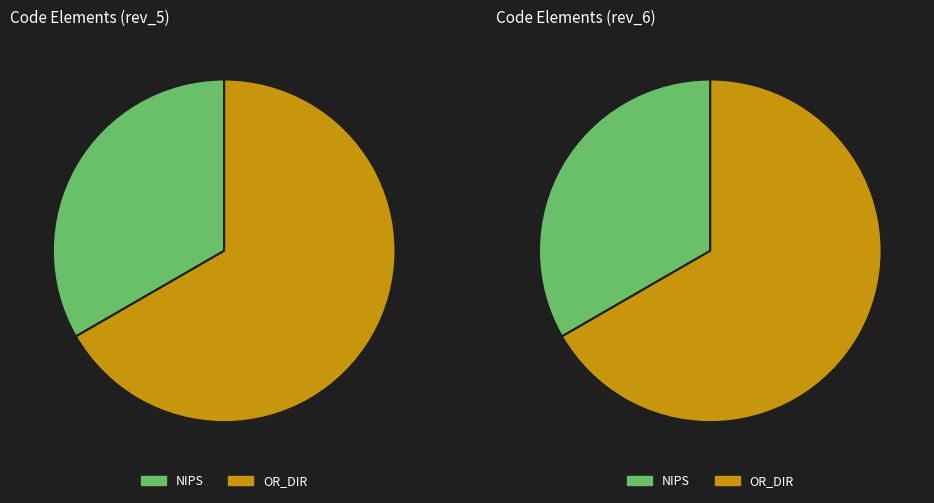

Does OR_DIR account for over 50% of the chart?

Yes